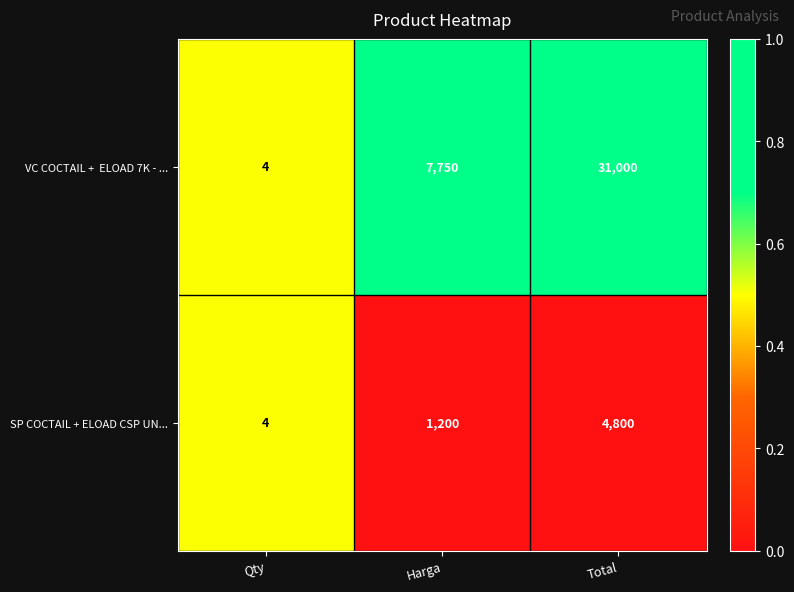

What is the greatest value displayed?

31000